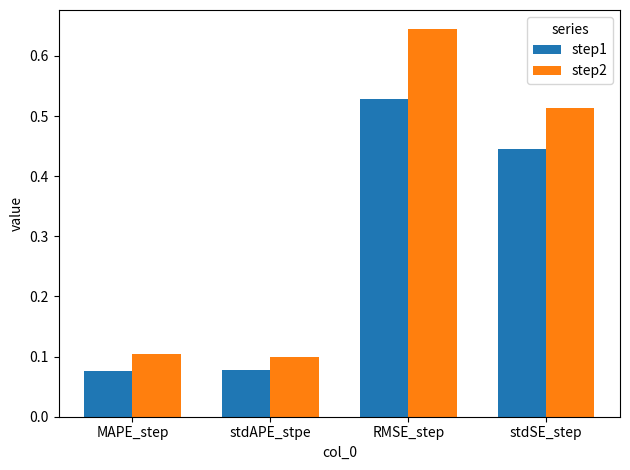

Is it true that step1 equals 0.9 at RMSE_step?

False